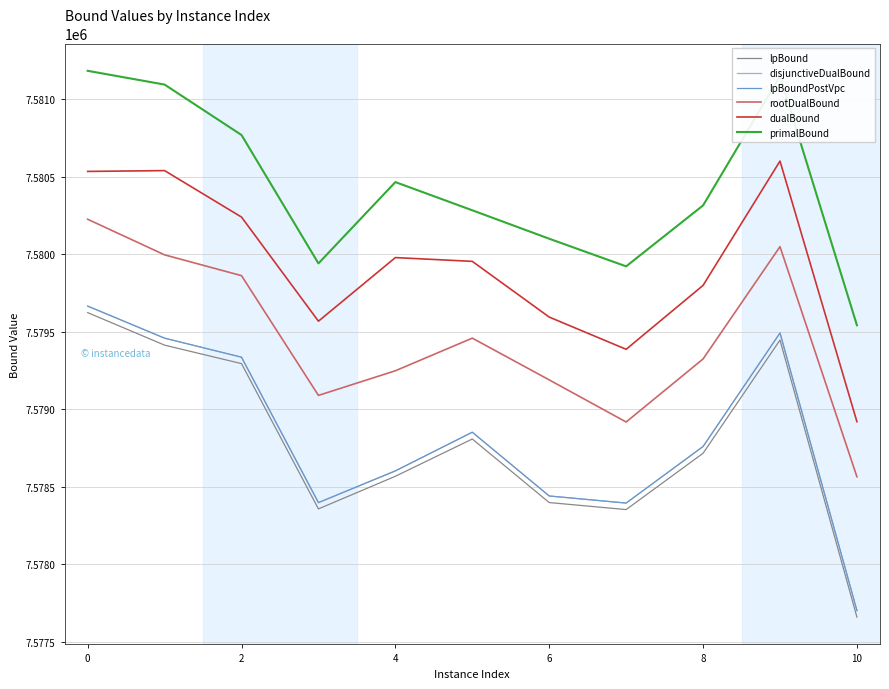

Which series has the largest range (max minus min)?

disjunctiveDualBound